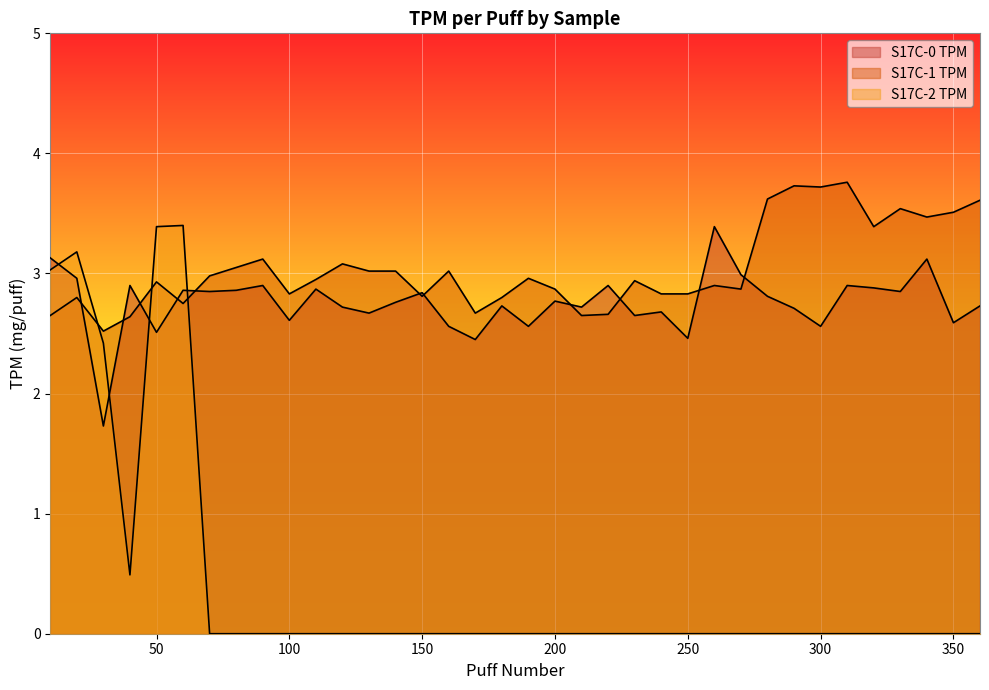

In S17C-1 TPM, how many points are higher than both neighbors (excluding endpoints)?

11